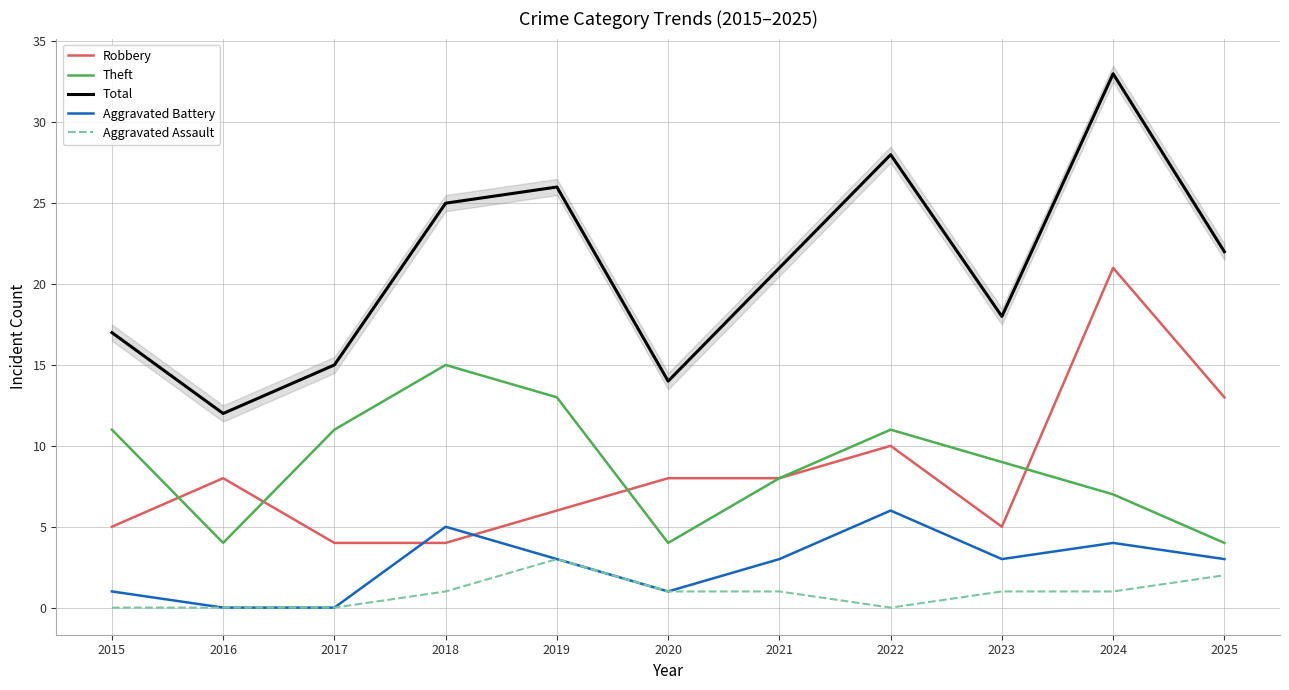

True or false: Theft has a value of 2 at 2025.

False